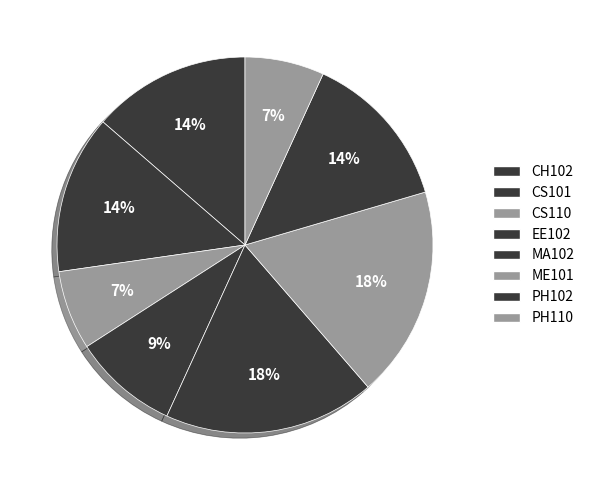

Count the number of slices in the pie.

8